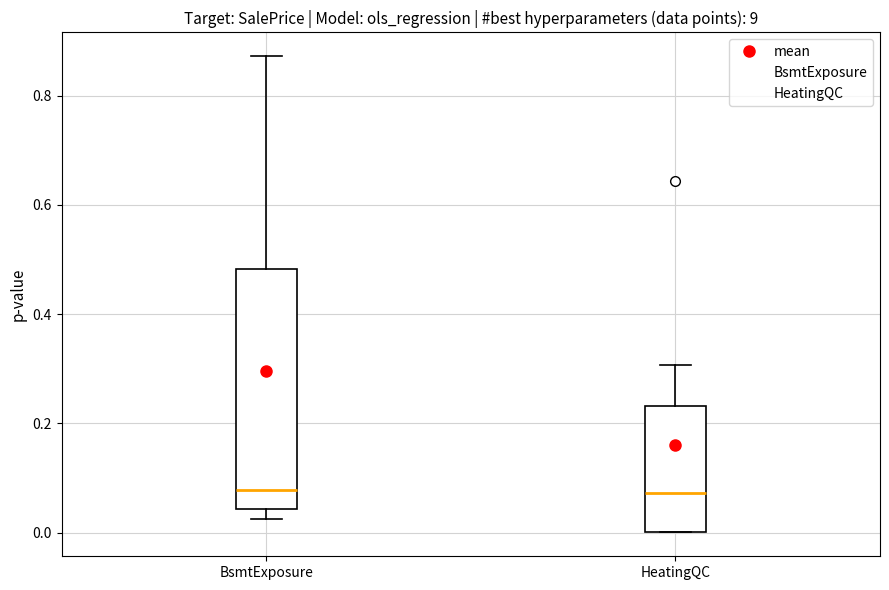

Where does the upper whisker of the box for HeatingQC end on the y-axis? The values are not printed on the chart, so give them approximately, as read against the axis.

0.30